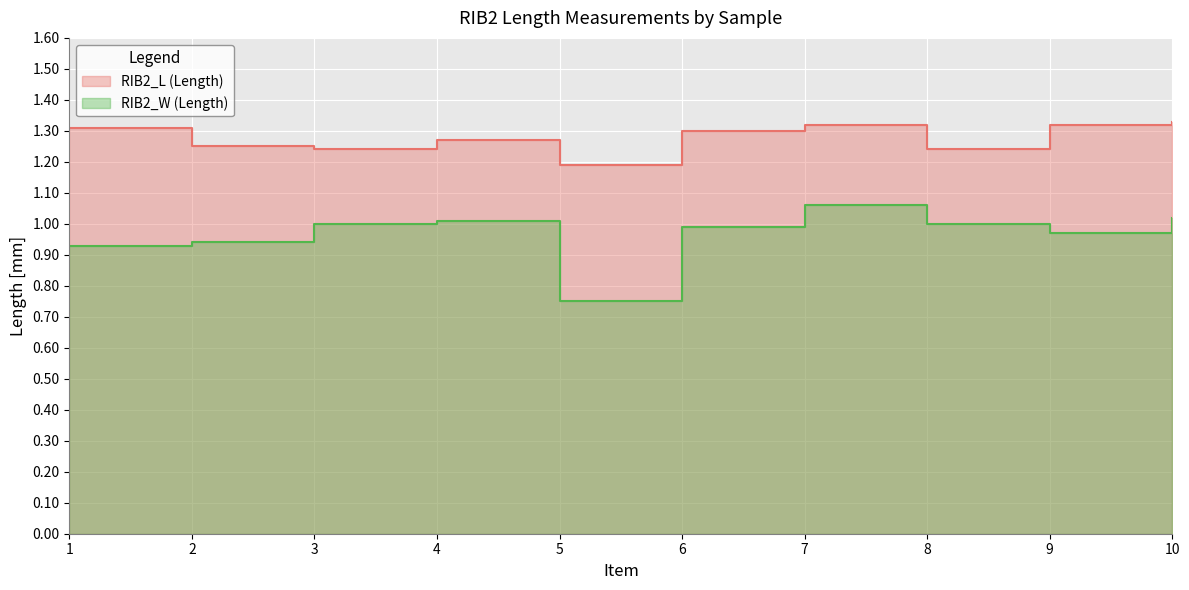

What is the sum of all RIB2_W (Length) values?

9.7